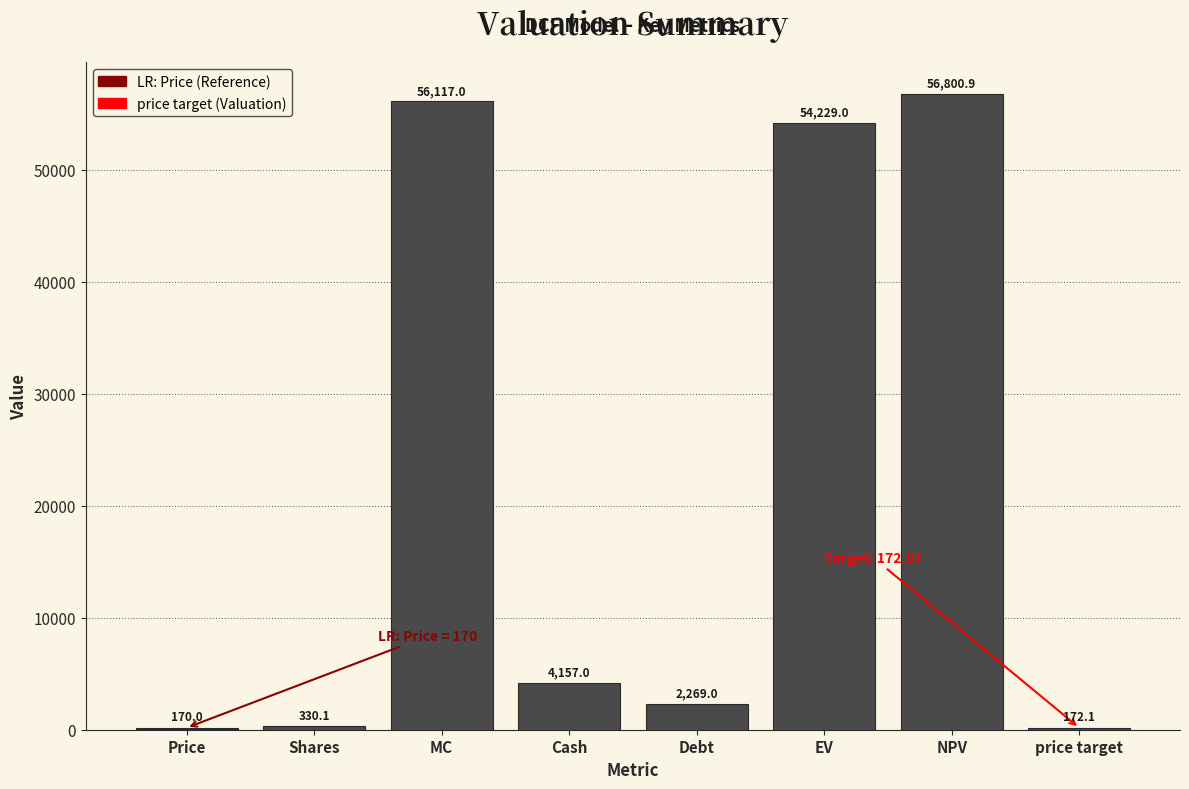

Approximately how many times larger is the value at Shares compared to Debt?

0.1